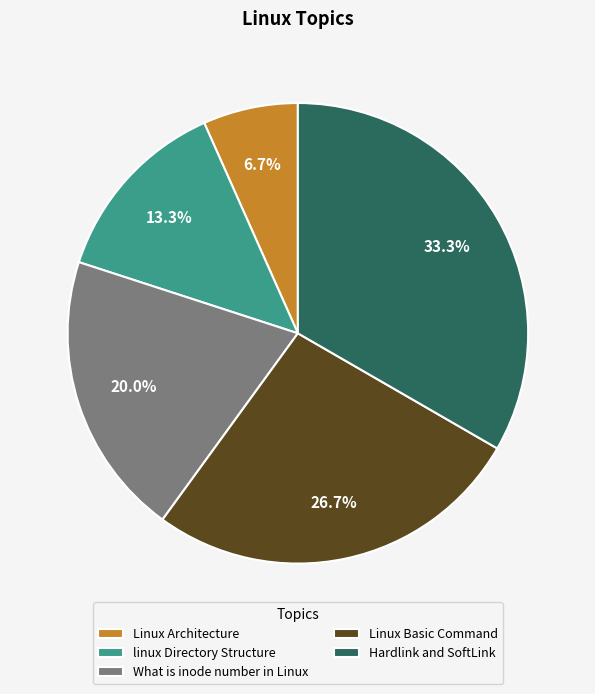

Is it true that linux Directory Structure is 13% of the pie?

True